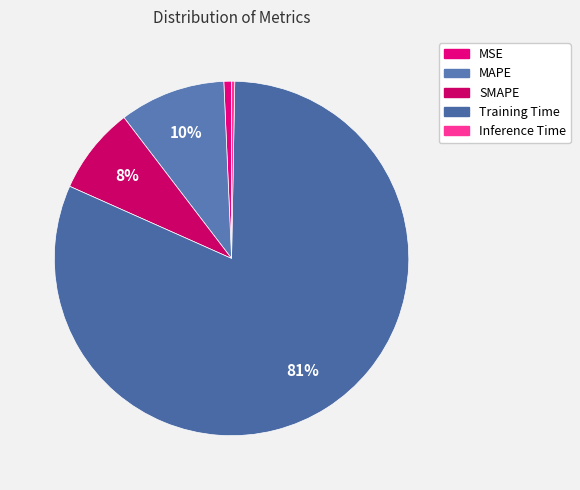

Rank the categories by value from lowest to highest.

Inference Time, MSE, SMAPE, MAPE, Training Time